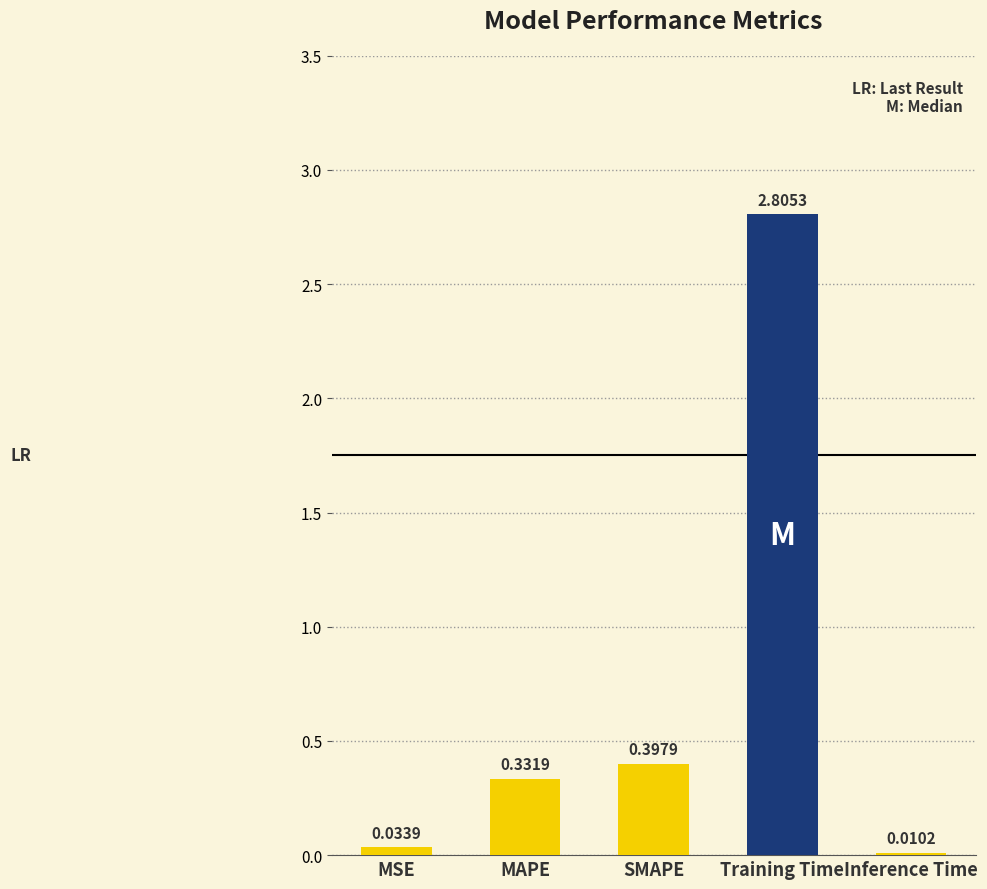

Which category has the highest value across all series?

Training Time